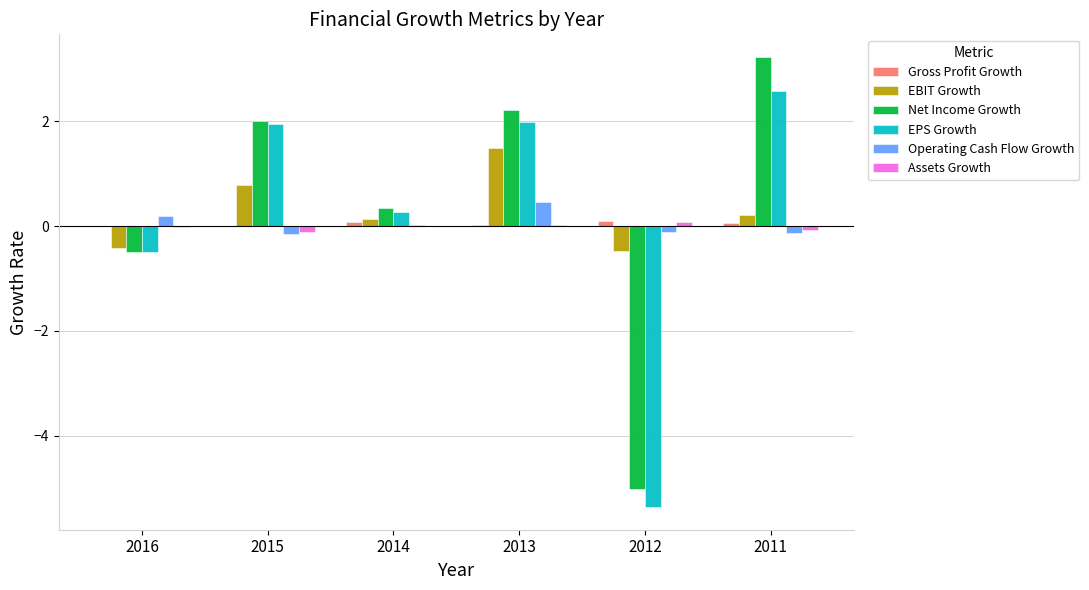

What is the greatest value displayed?

3.2